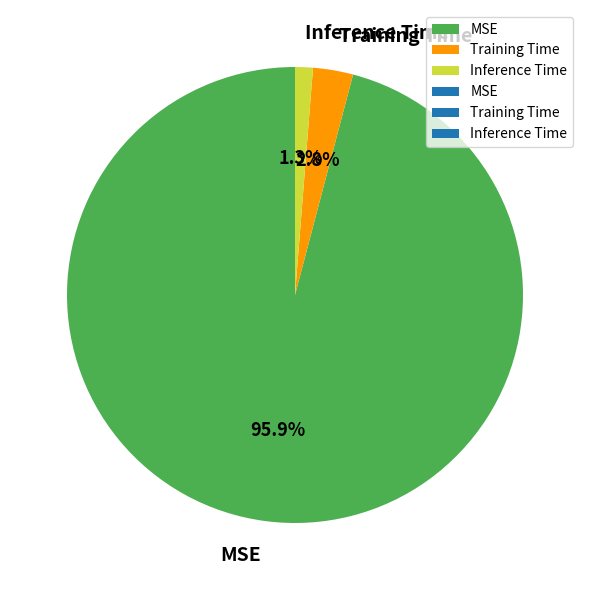

Is there a majority slice in this chart?

Yes